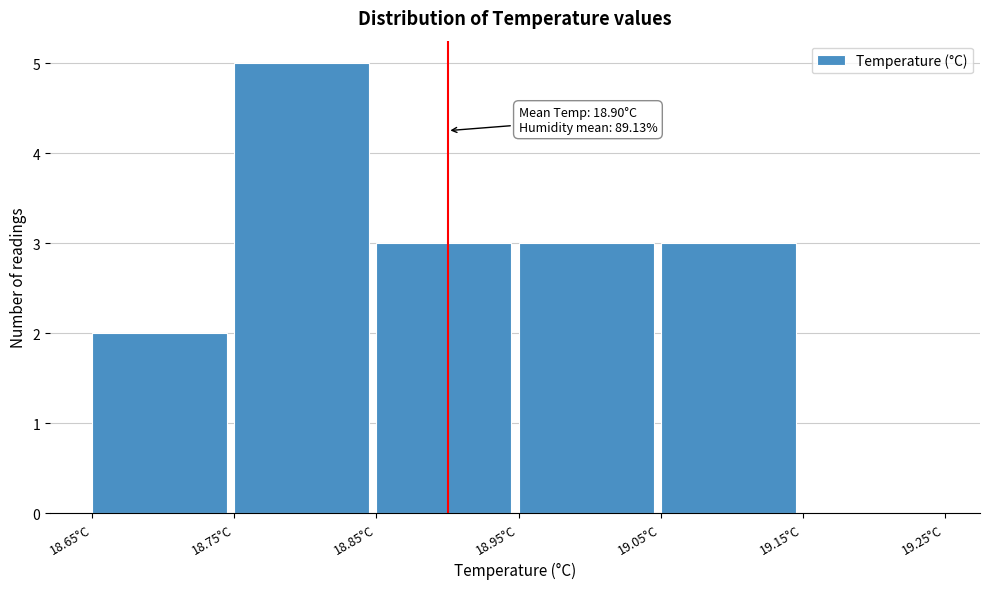

Which range on the x-axis has the tallest bar?

18.75 to 18.85